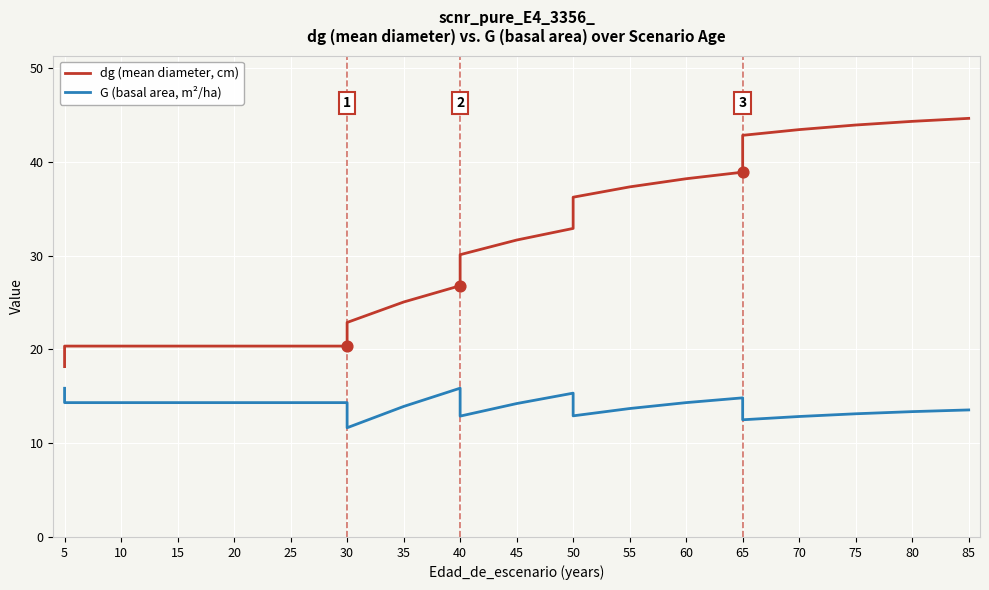

Which series contains the lowest Y value?

G (basal area, m²/ha)